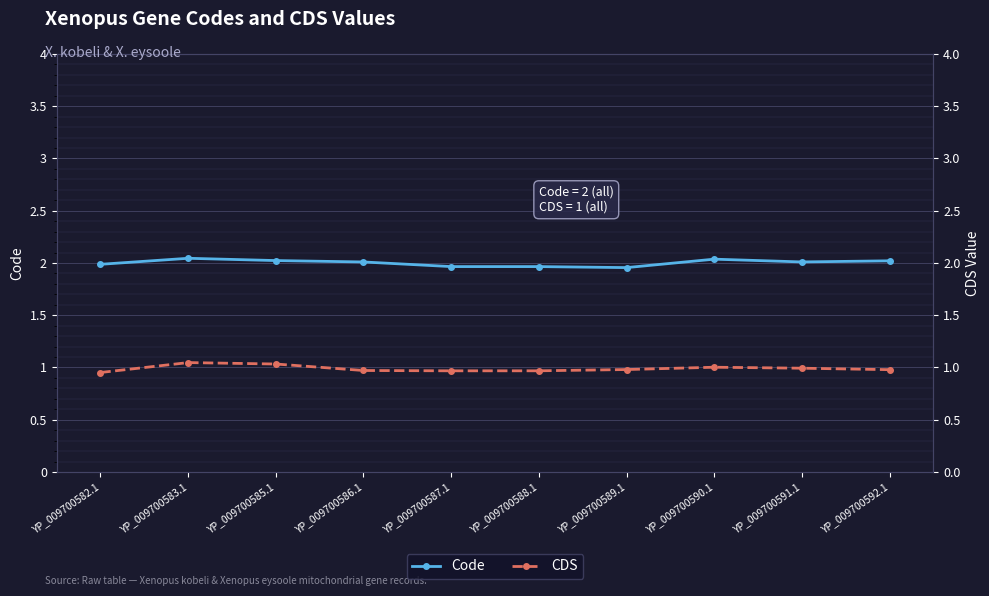

Is this an area chart (filled region under the line)?

No